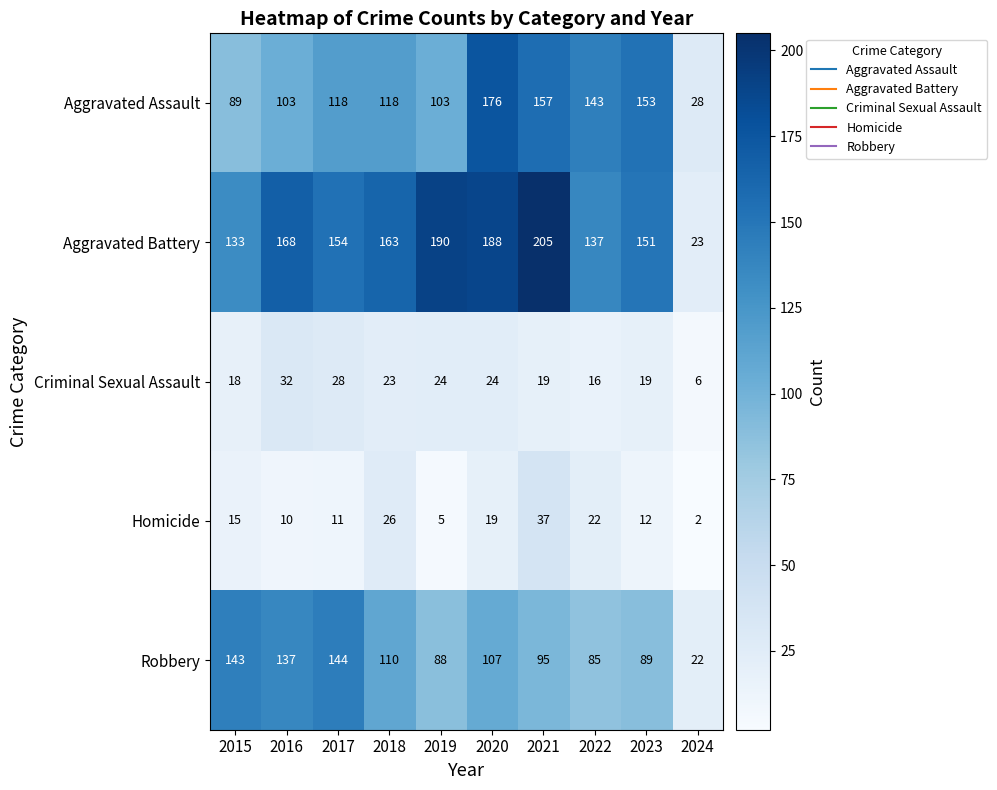

Which series has the widest spread of values?

Aggravated Battery